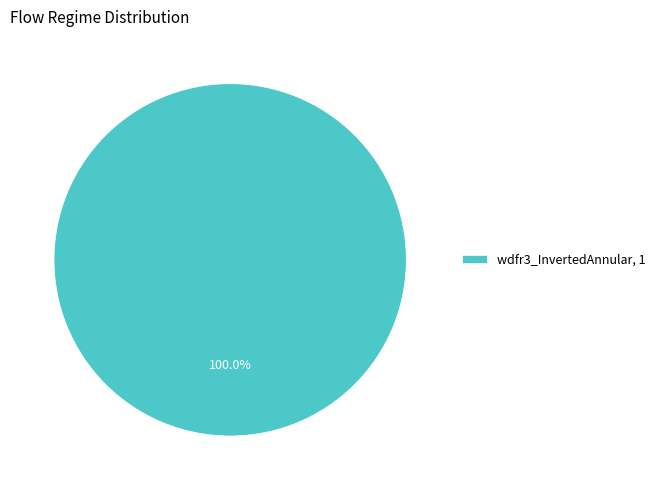

Rank the categories by value from highest to lowest.

wdfr3_InvertedAnnular, 1